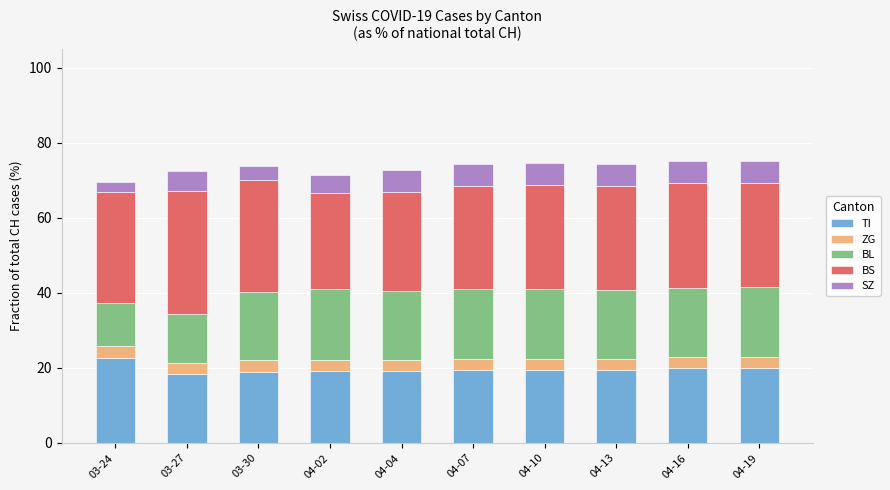

What is the total value across all series at 04-13?

74.3